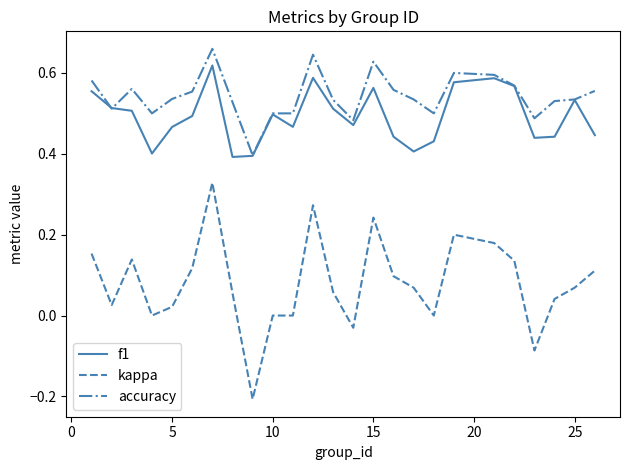

Count the f1 values in the range 0 to 1.

25